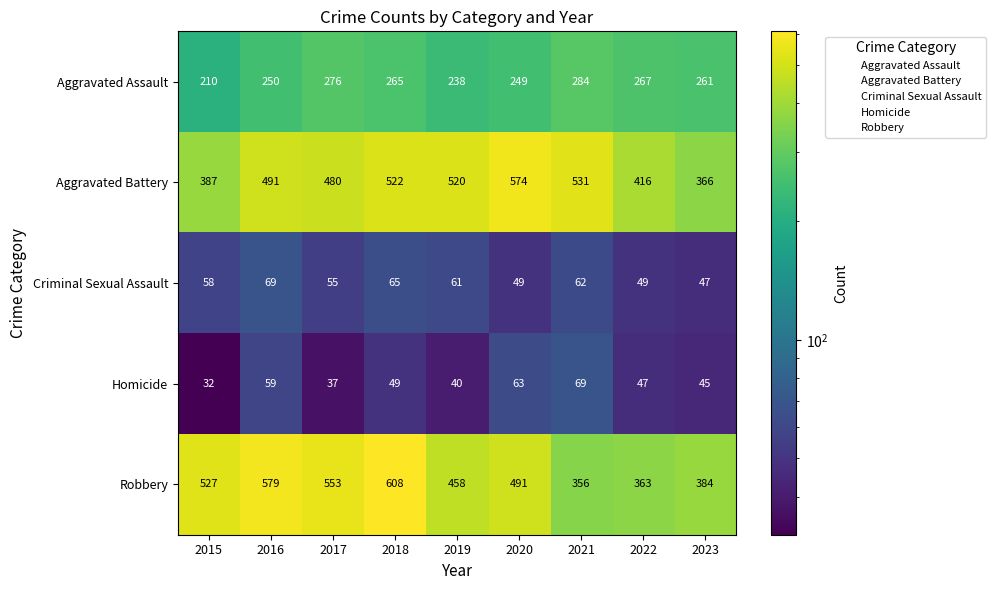

True or false: Criminal Sexual Assault has a value of 65 at 2018.

True